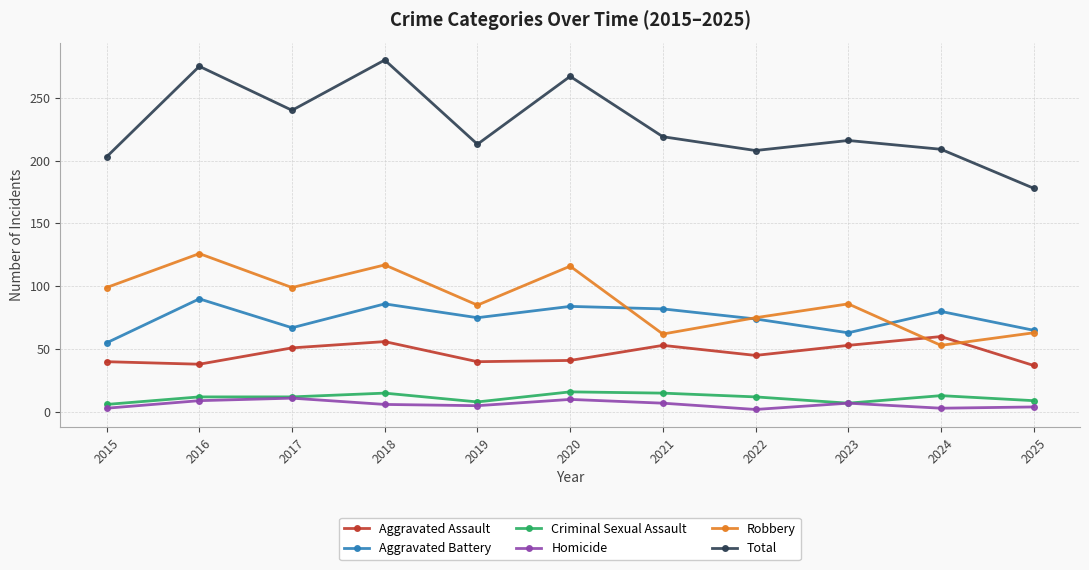

Which series has the largest range (max minus min)?

Total